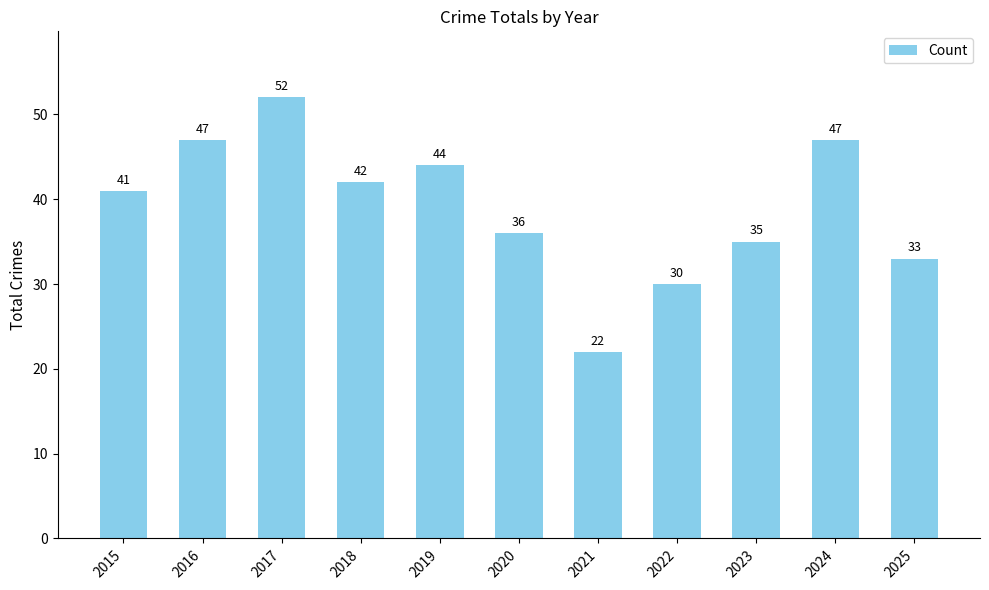

Reading left to right, list all the values displayed in this chart.

41	47	52	42	44	36	22	30	35	47	33